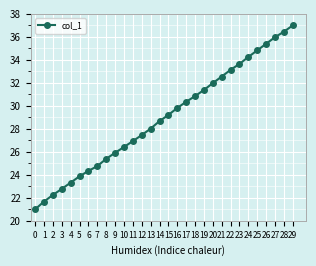

What is the change in value from 23 to 25?

+1.2